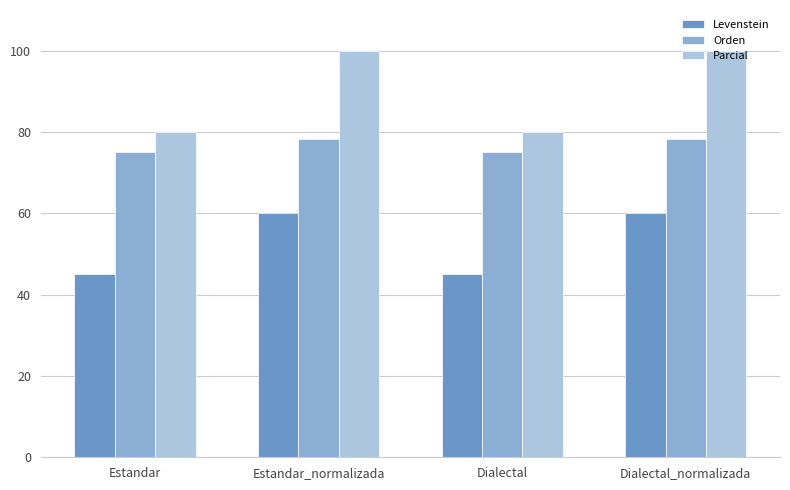

What is the highest value of the Parcial series?

100.0